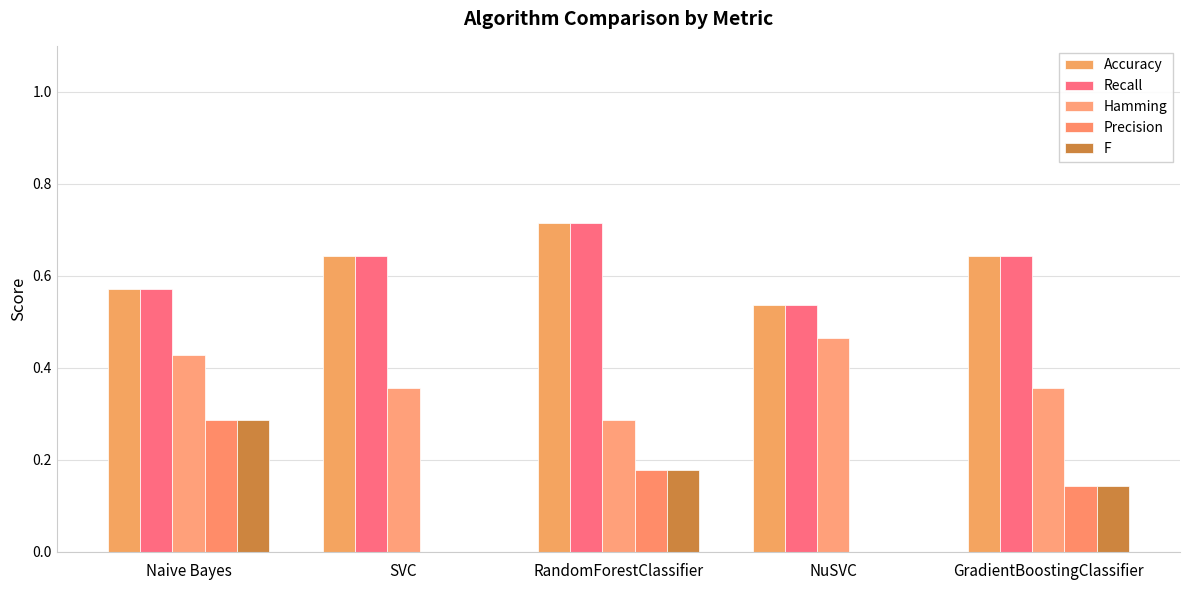

Is the value of Recall at RandomForestClassifier greater than the value of Hamming at SVC?

Yes